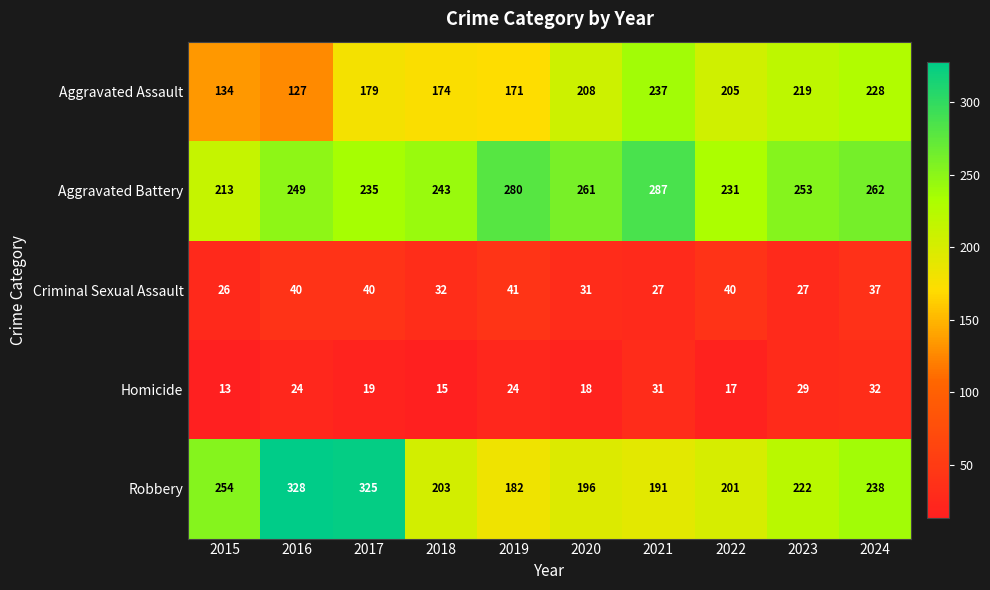

The value of Aggravated Assault at 2019 is 171. True or false?

True